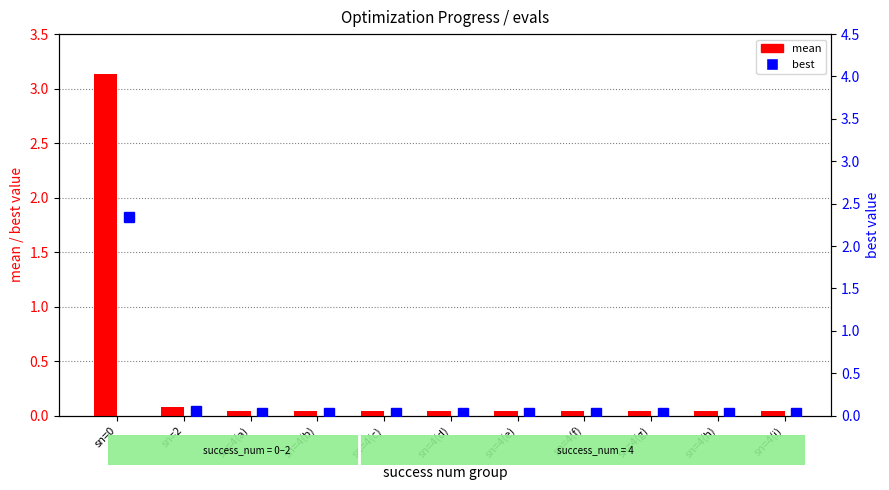

Which series has the largest total across all categories?

mean